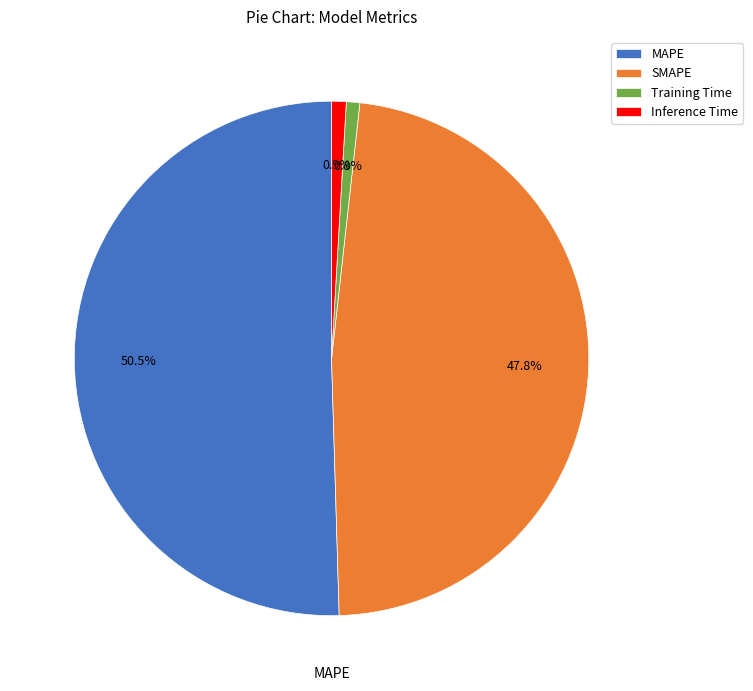

Between Inference Time and SMAPE, which is larger?

SMAPE